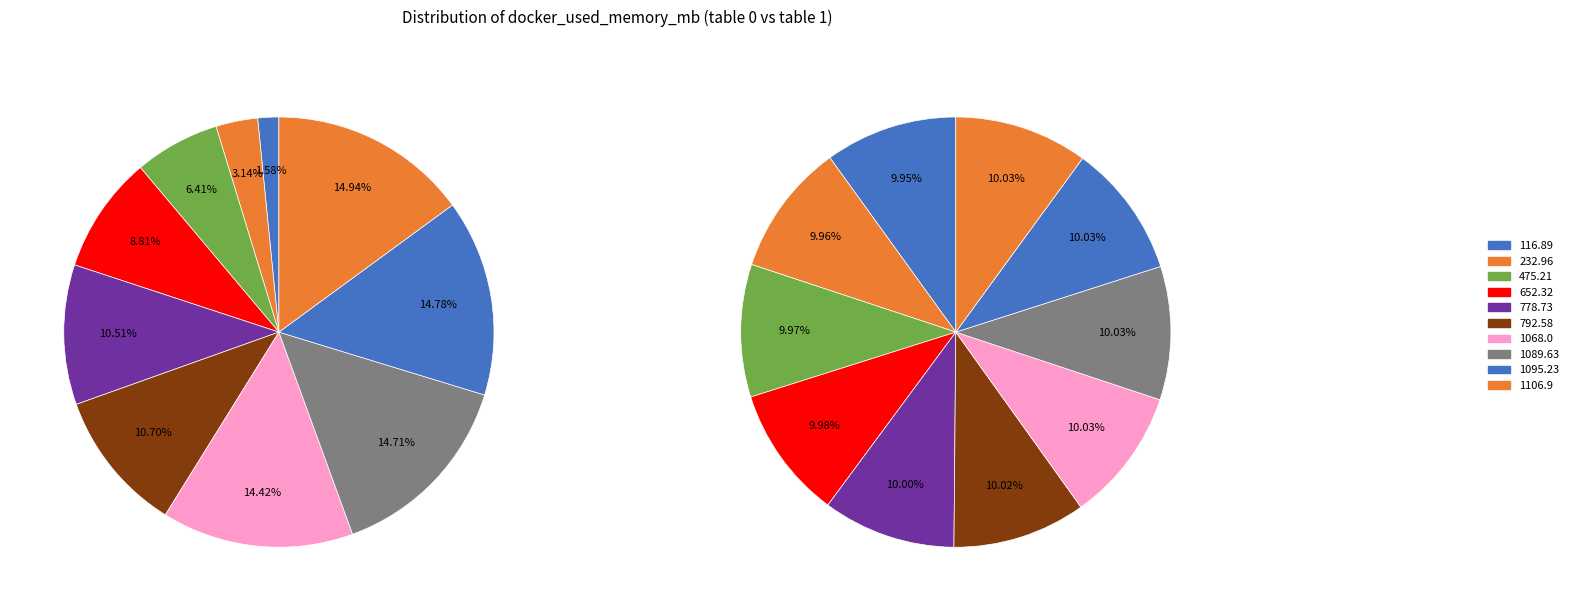

To the nearest percent, what percentage of the pie is 1068.0?

10%